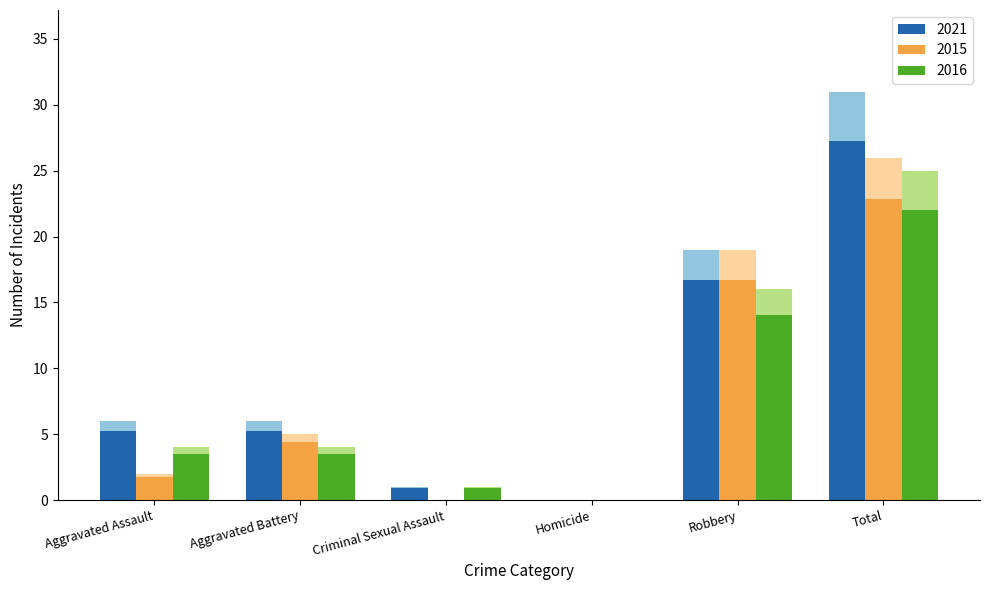

Reading left to right, extract all data points from this chart.

2021: 6	6	1	0	19	31
2015: 2	5	0	0	19	26
2016: 4	4	1	0	16	25